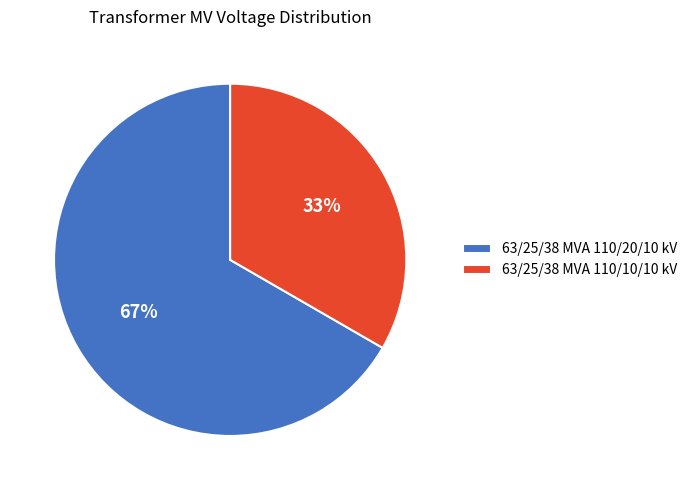

How many segments does this pie chart have?

2